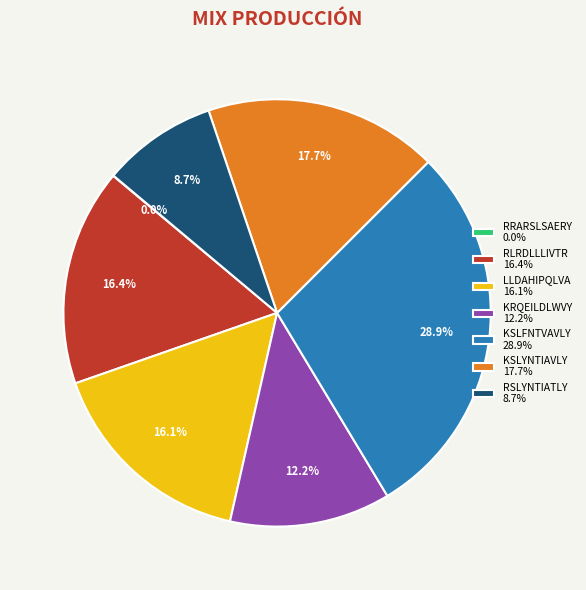

Combined, do LLDAHIPQLVA 16.1% and RLRDLLLIVTR 16.4% account for over 50%?

No